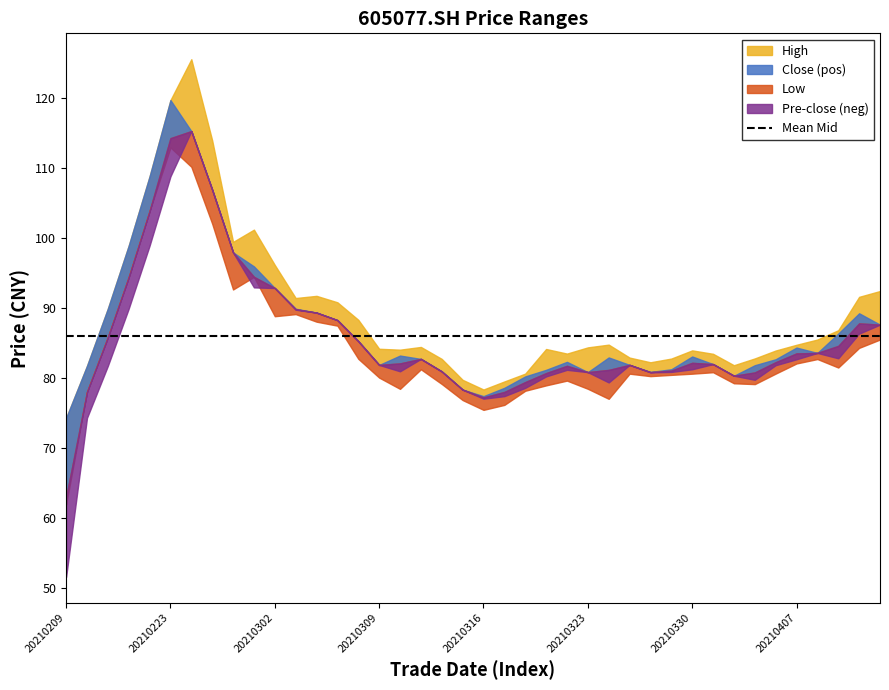

What is the total value across all series at 20210209?

262.3